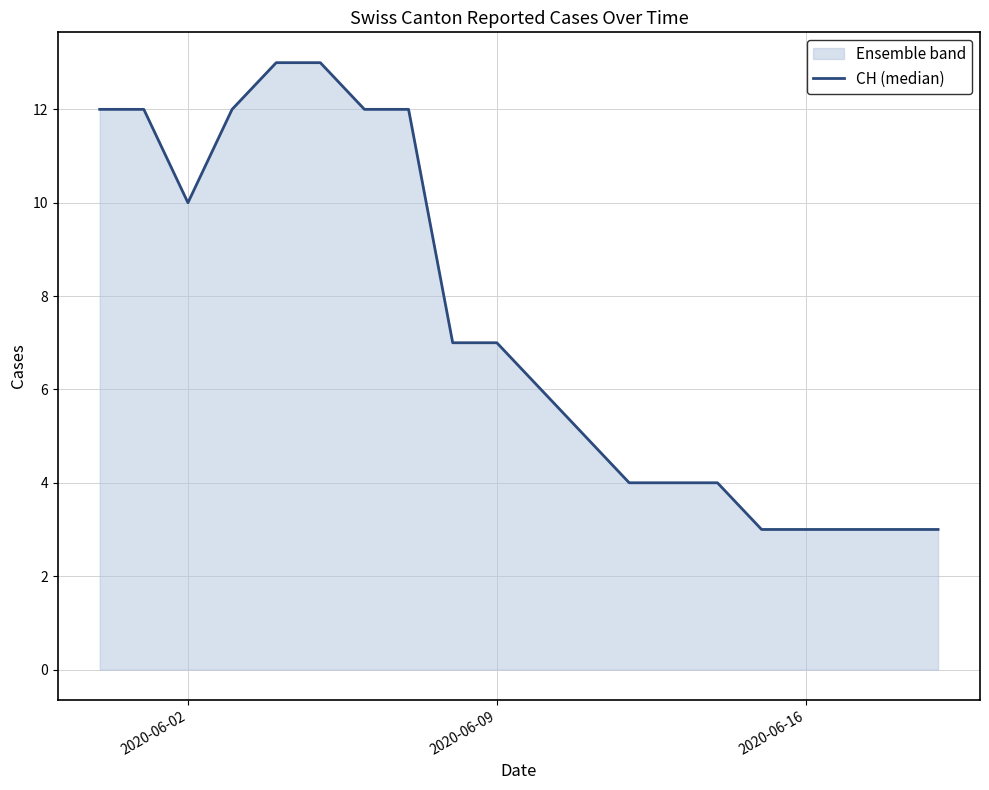

True or false: the data shows 3 at 2020-06-16.

True